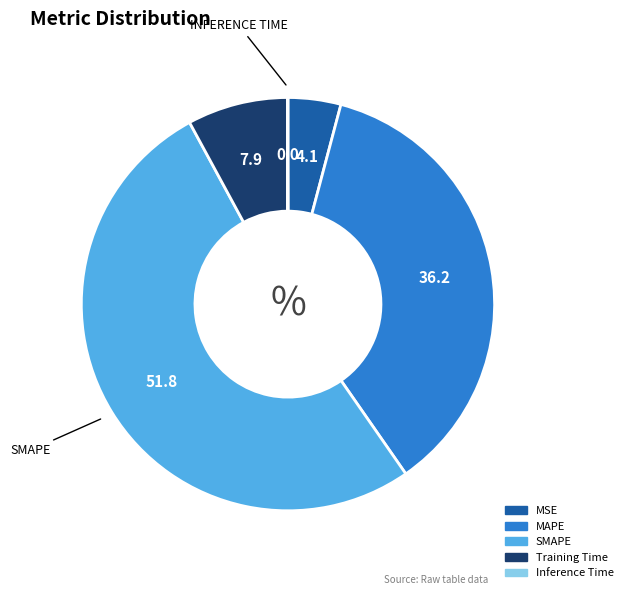

Which slice represents more than half of the pie?

SMAPE